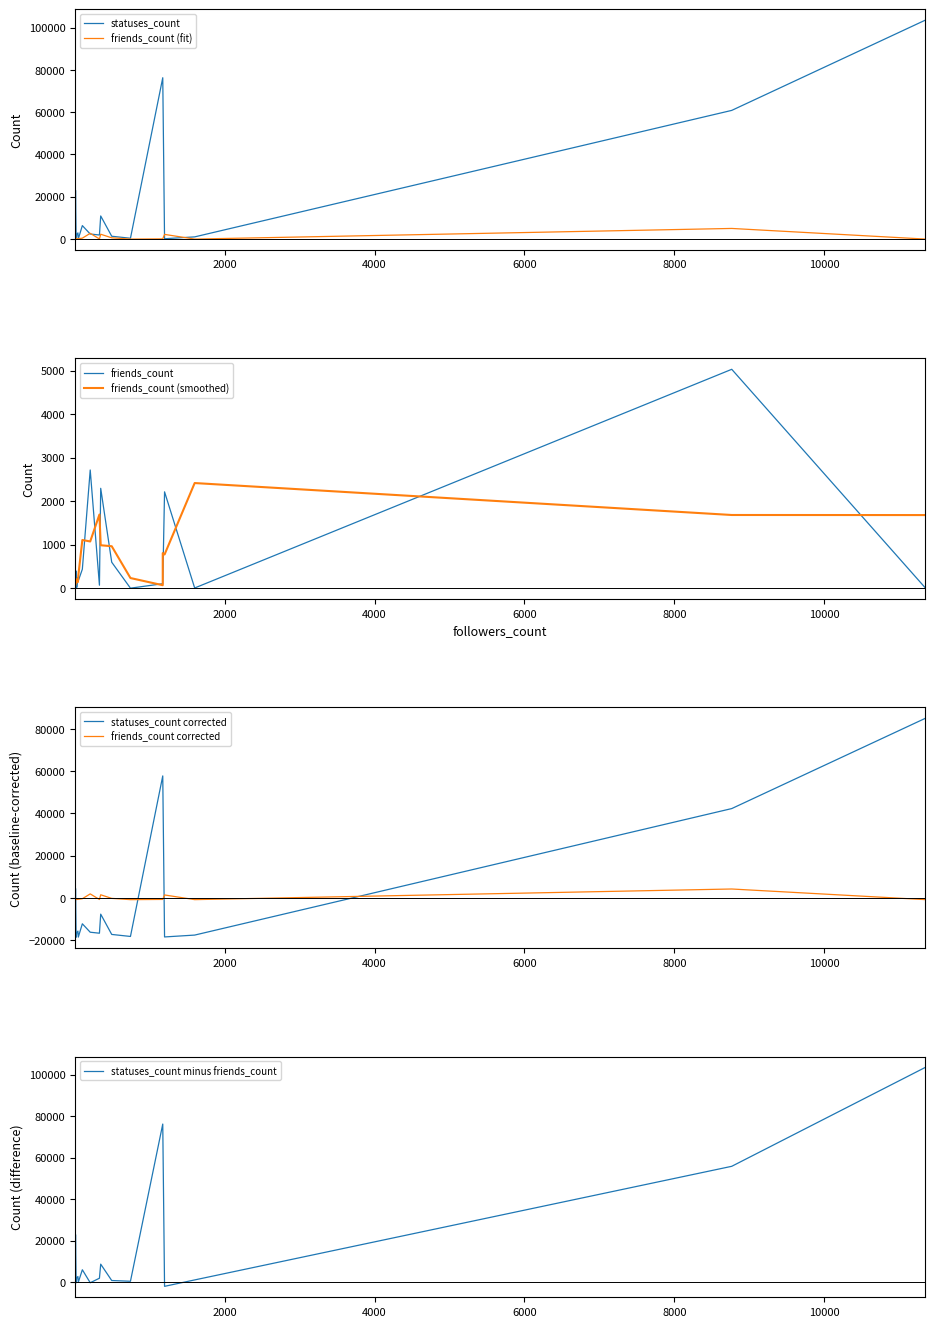

Reading left to right, transcribe all the data shown in this chart.

statuses_count: 1599=1042	1173=76273	25=2063	742=394	1173=76273	345=10932	46=91	205=2396	100=6375	492=1346	8766=60832	4=35	11347=103456	9=23063	18=53	41=2923	17=15	1197=160	21=966	328=1927
friends_count: 1599=5	1173=103	25=18	742=1	1173=103	345=2295	46=170	205=2716	100=437	492=597	8766=5029	4=26	11347=12	9=166	18=395	41=246	17=64	1197=2214	21=140	328=69